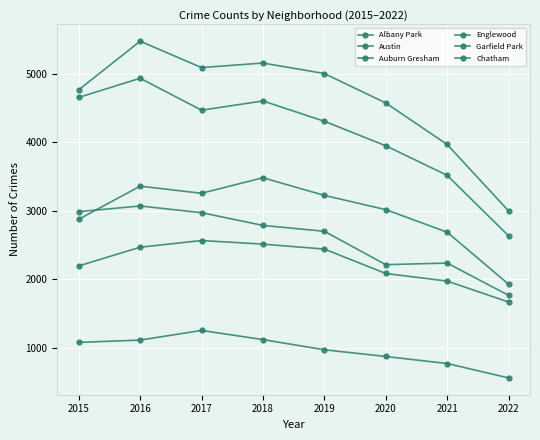

At which category does Albany Park reach its first local peak?

2017